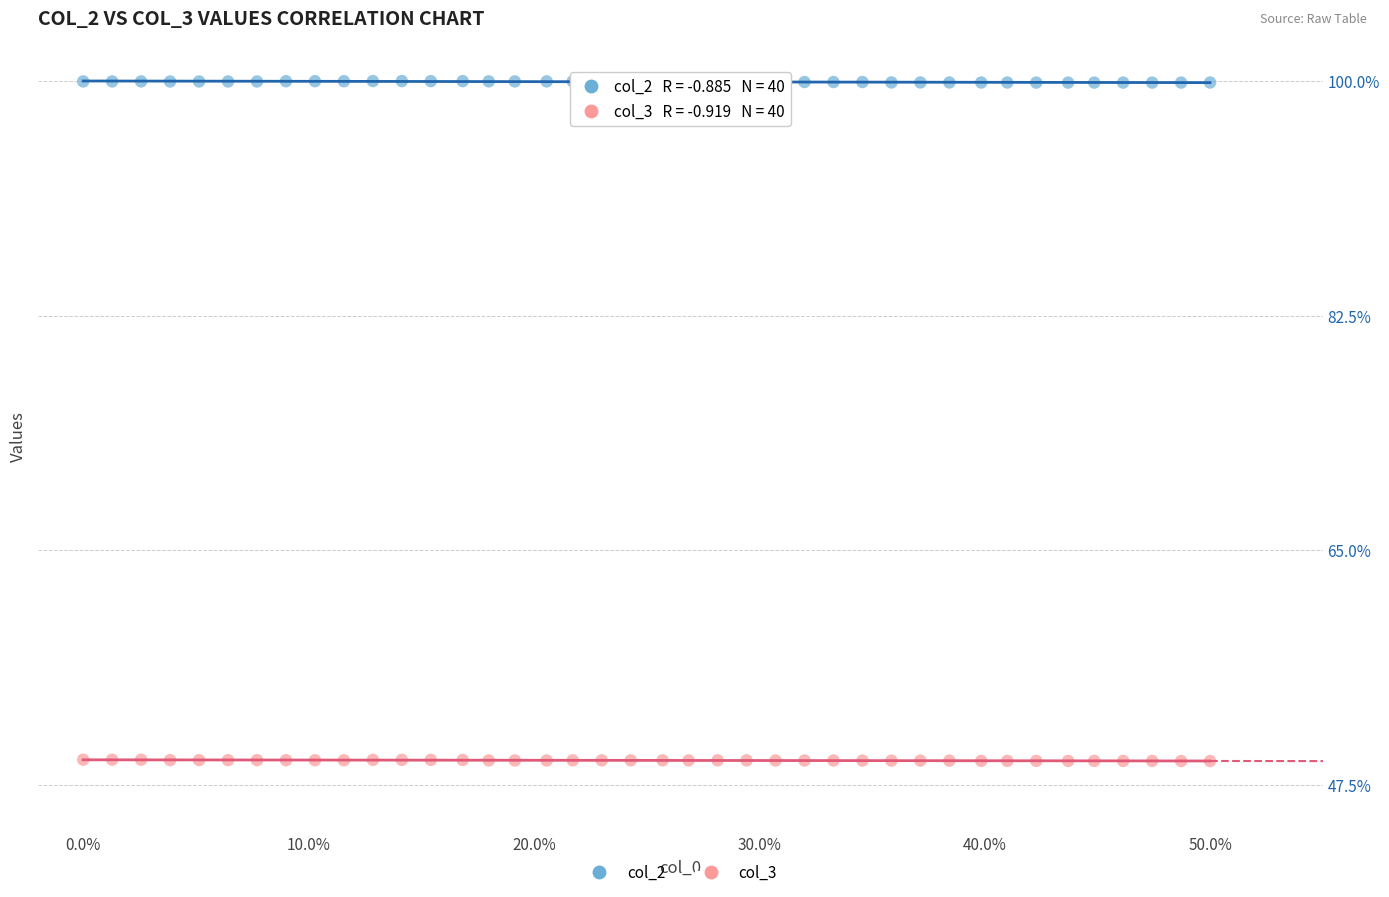

Across all data points, what is the range of Y values (max minus min)?

50.7